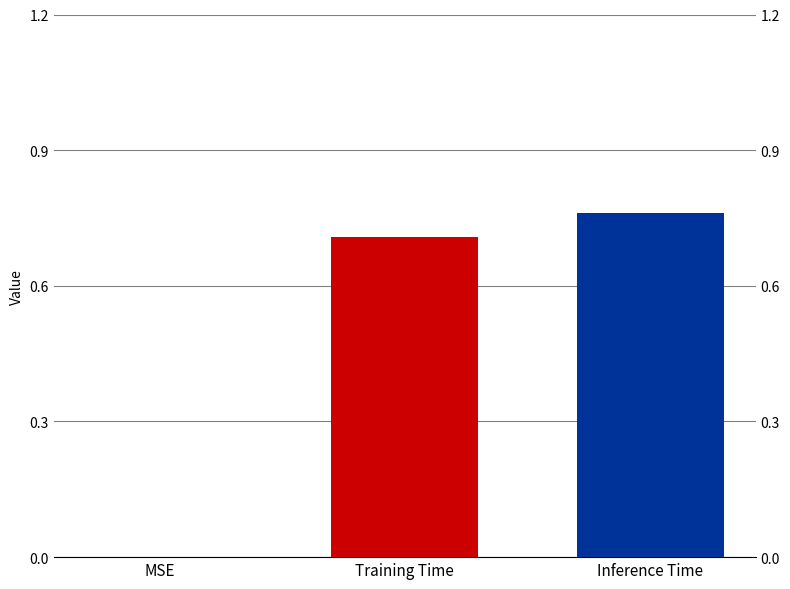

What is the sum of the values at Inference Time and Training Time?

1.5